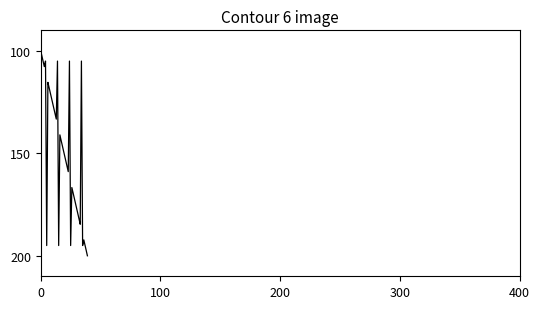

What is the sum of all values?

5999.4